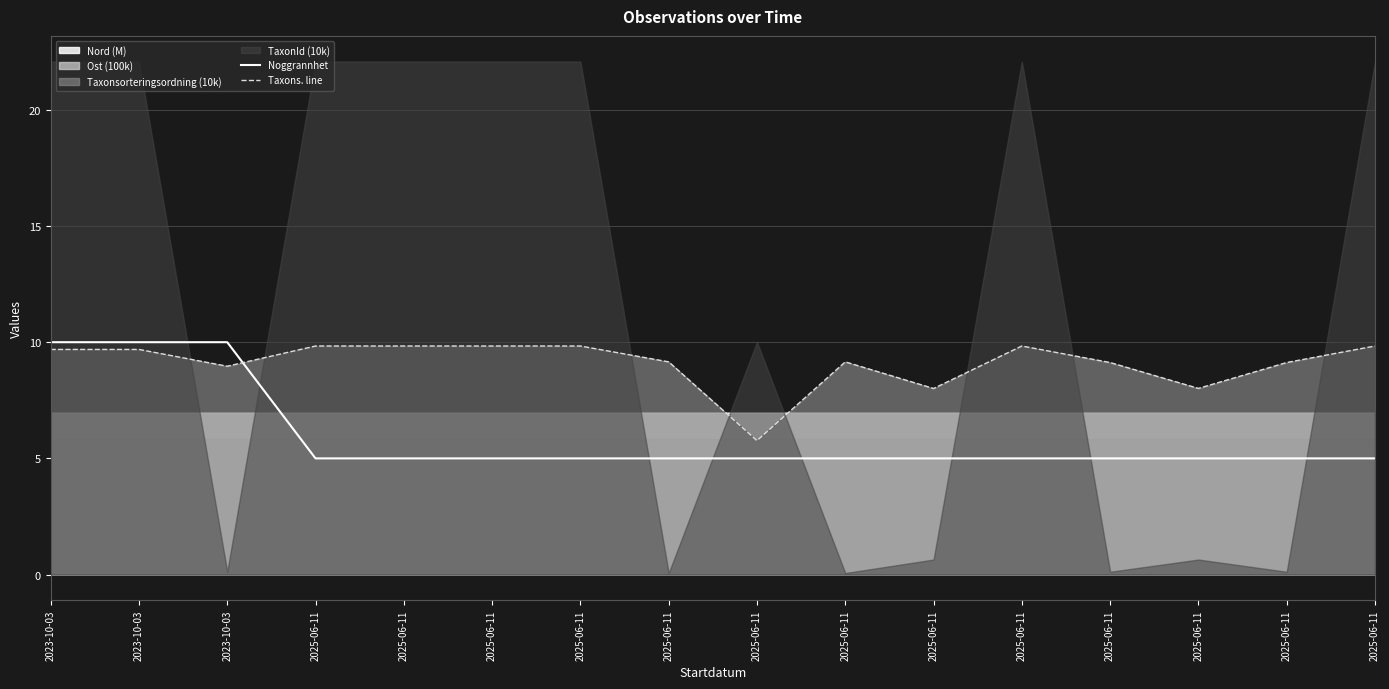

Which series ends up on top after the final intersection of Taxons. line and Noggrannhet?

Taxons. line